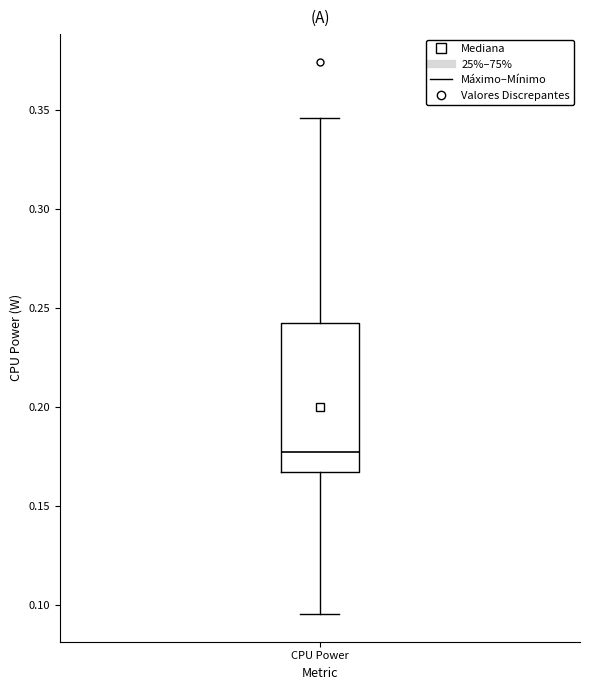

Transcribe this box plot: give where the median line is, the range the box spans, and where the two whiskers end, as read against the y-axis. The values are not printed on the chart, so give them approximately, as read against the axis.

median 0.175, box 0.165 to 0.240, whiskers 0.095 to 0.345